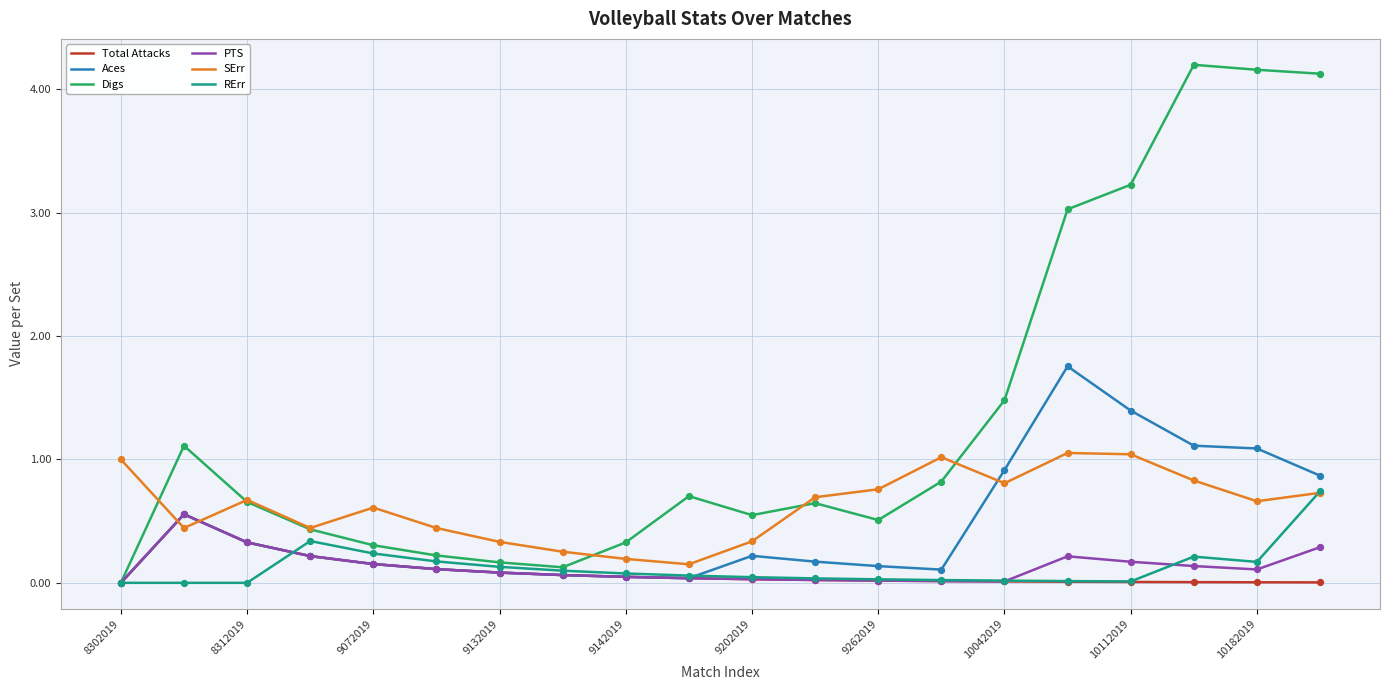

What are all the series names shown in the legend?

Total Attacks, Aces, Digs, PTS, SErr, RErr